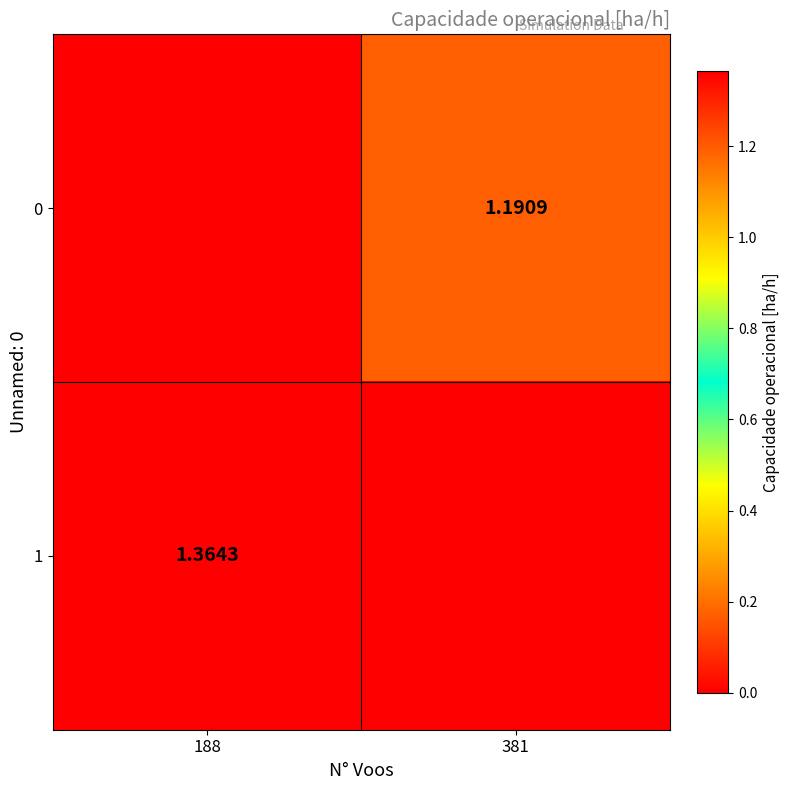

Is the value of 0 at 381 greater than the value of 1 at 188?

No